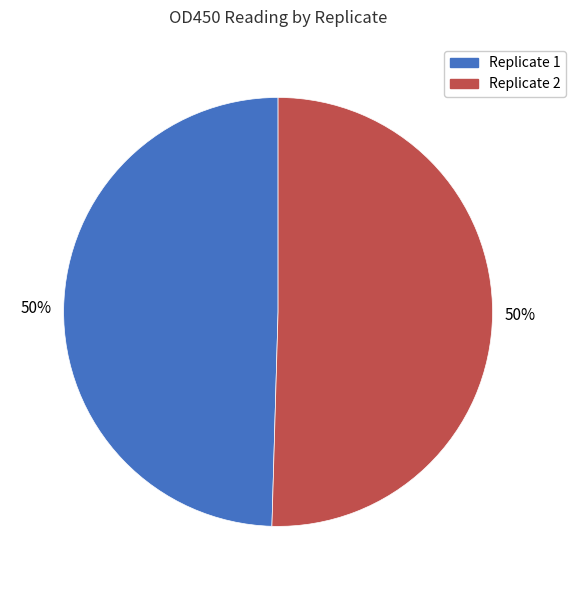

To the nearest percent, what percentage of the pie is Replicate 2?

50%